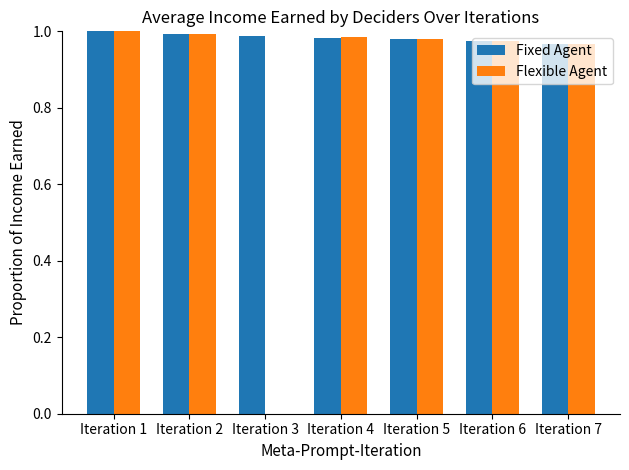

What is the sum of the Fixed Agent values at Iteration 2 and Iteration 5?

2.0